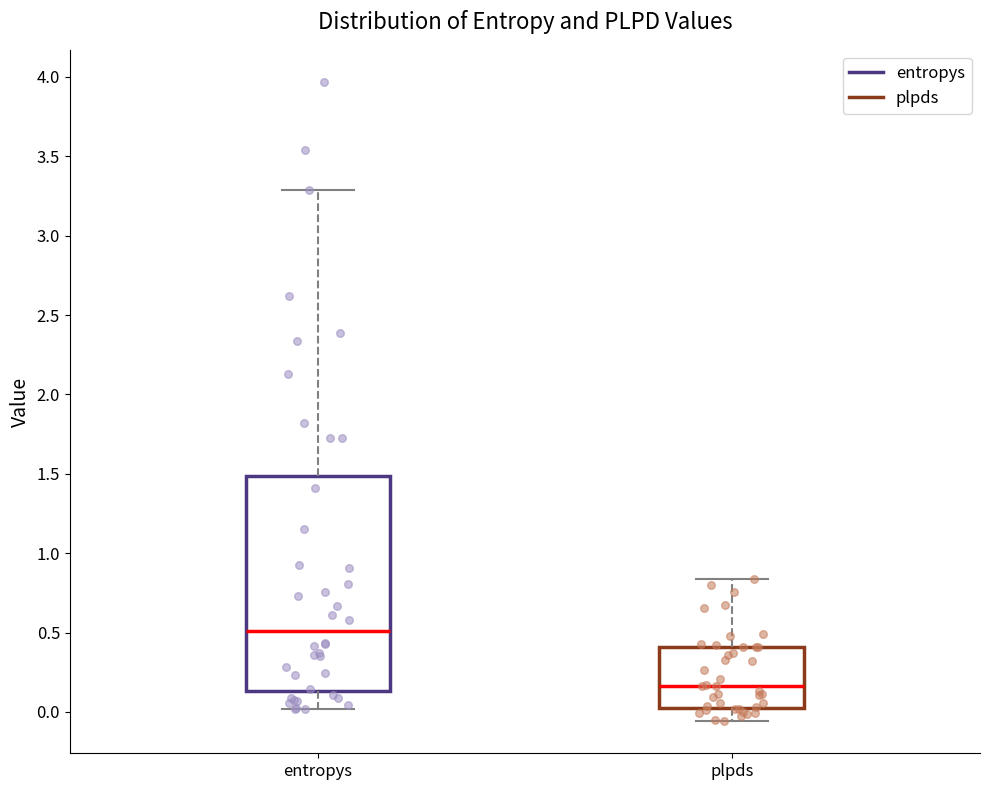

Reading left to right, read every box against the y-axis: the position of its median line, the range the box covers, and the ends of its whiskers. The values are not printed on the chart, so give them approximately, as read against the axis.

entropys: median 0.50, box 0.15 to 1.50, whiskers 0.00 to 3.30
plpds: median 0.15, box 0.05 to 0.40, whiskers -0.05 to 0.85